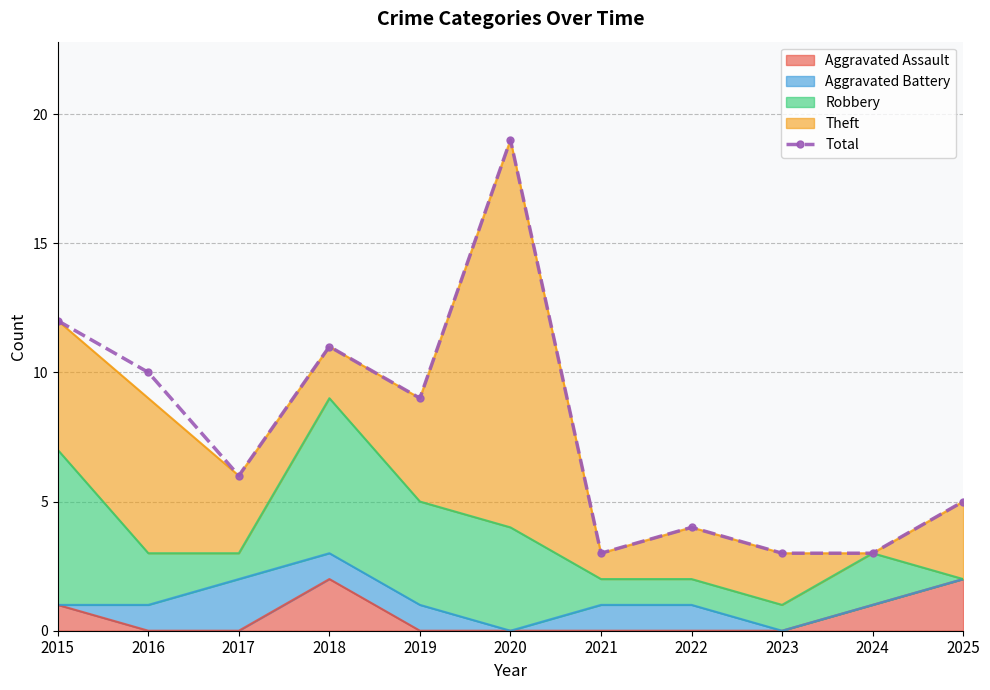

Where is the data nearest to the value 11?

2018